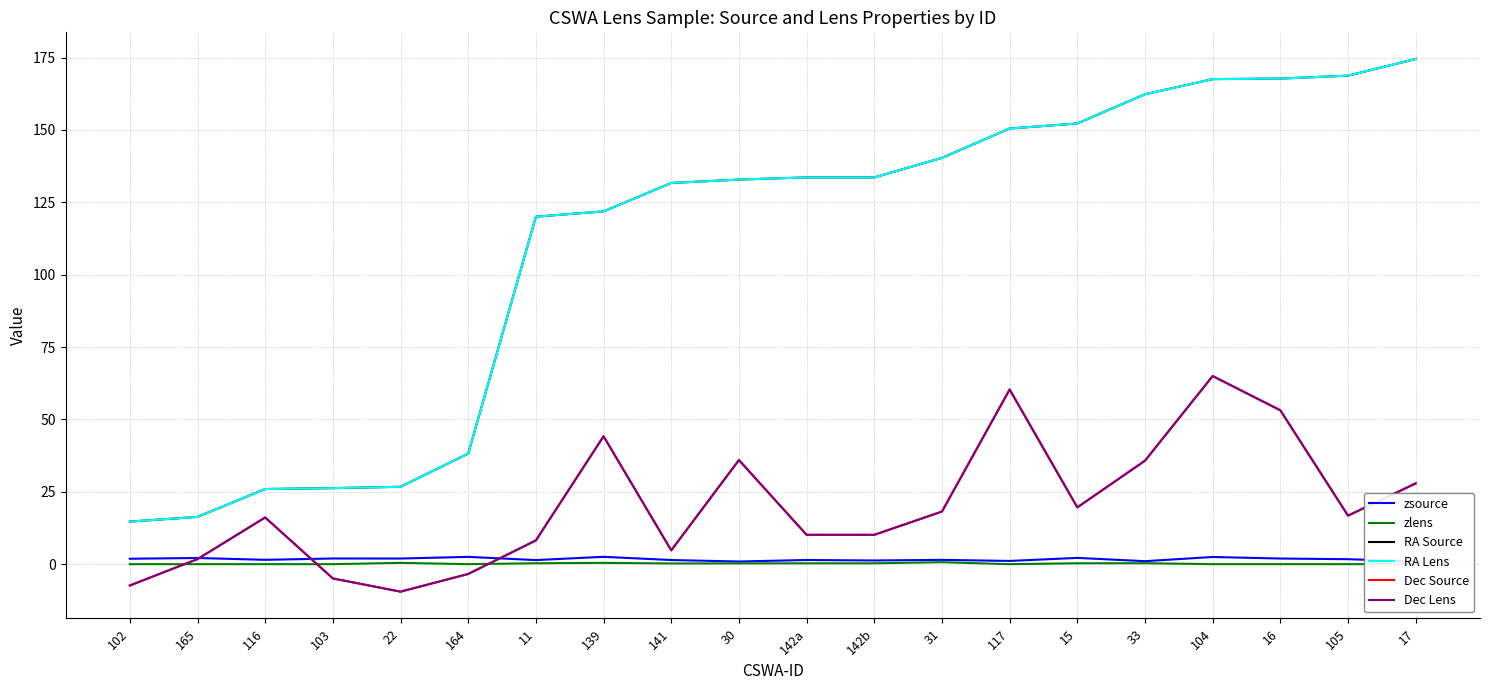

True or false: zlens and RA Lens intersect in this chart.

False